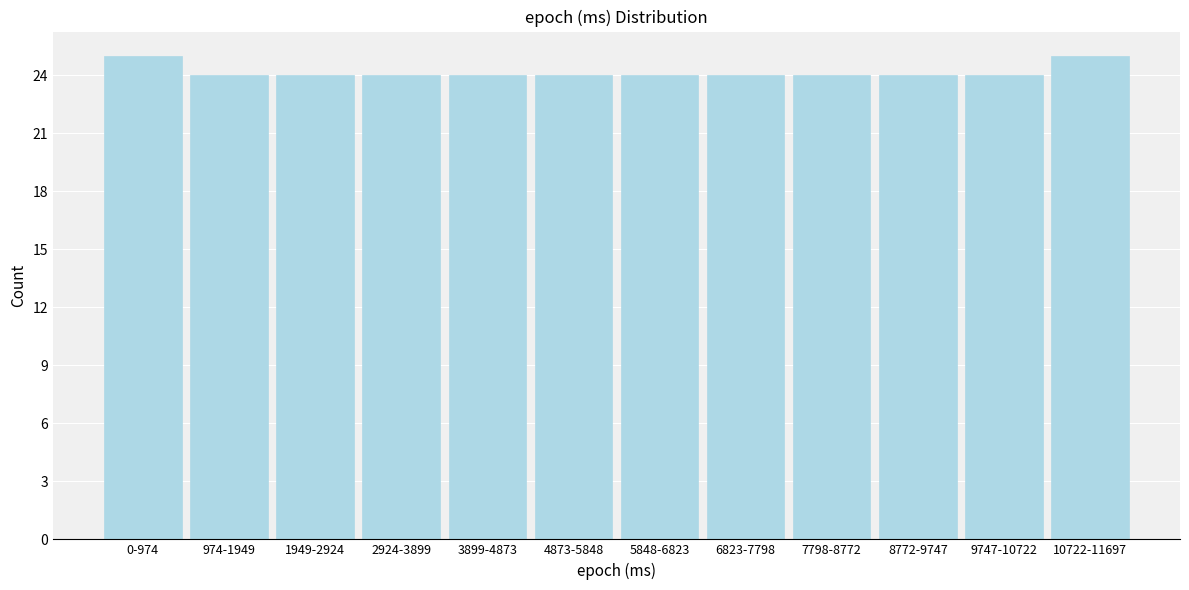

Reading right to left, what are all the values shown in this chart?

25	24	24	24	24	24	24	24	24	24	24	25